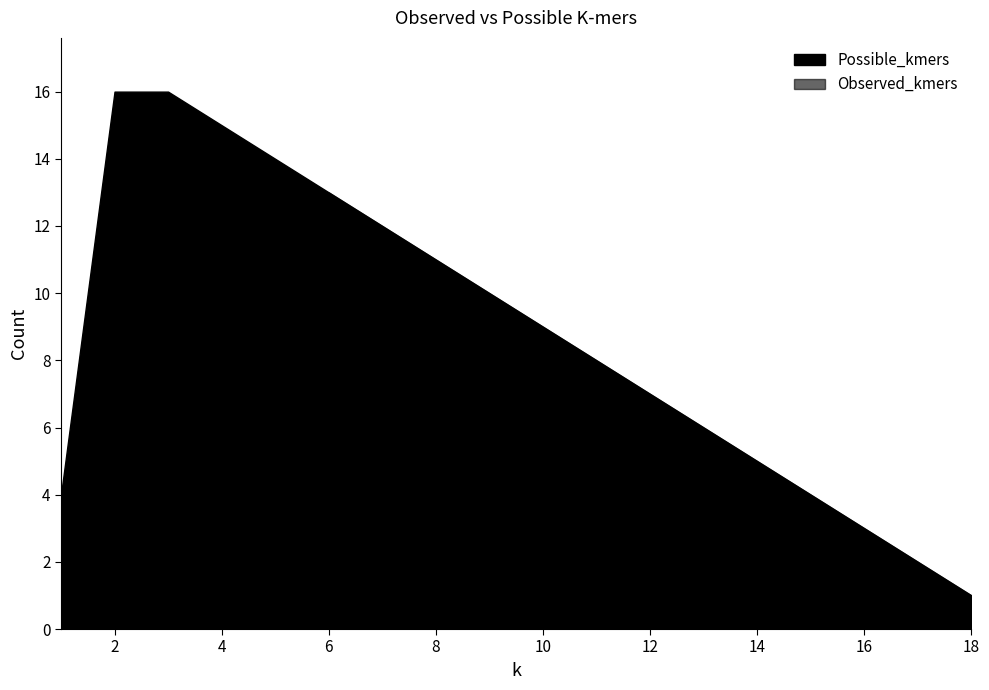

What are all the series names shown in the legend?

Possible_kmers, Observed_kmers